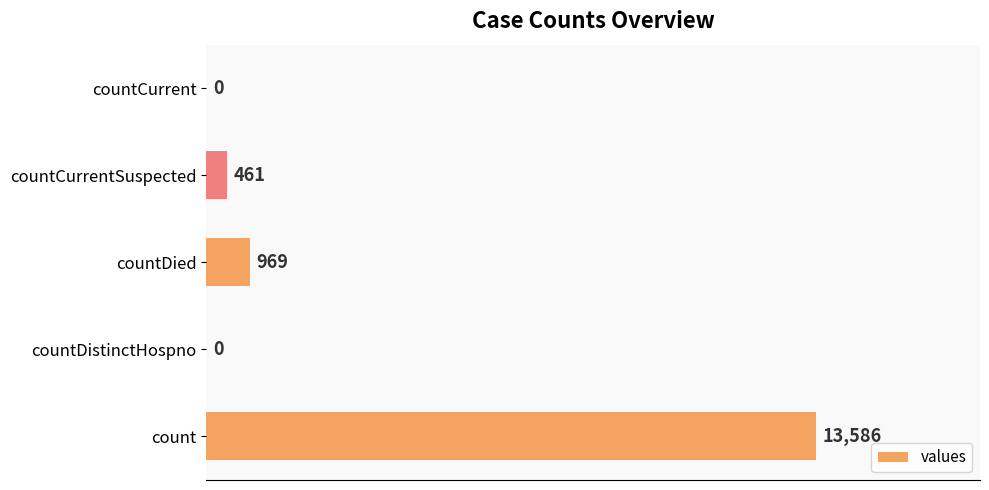

Reading bottom to top, list all the values displayed in this chart.

count=13586	countDistinctHospno=0	countDied=969	countCurrentSuspected=461	countCurrent=0